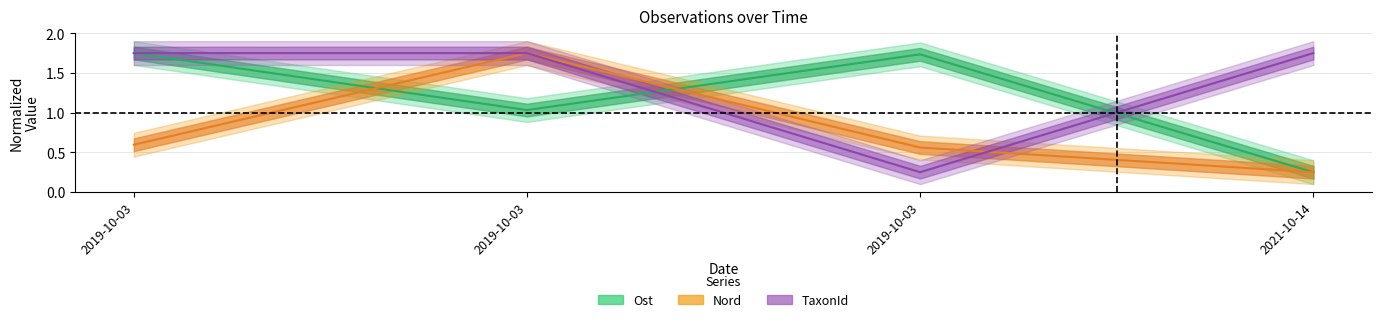

List the labels in order of Nord value, largest first.

2019-10-03, 2019-10-03, 2019-10-03, 2021-10-14